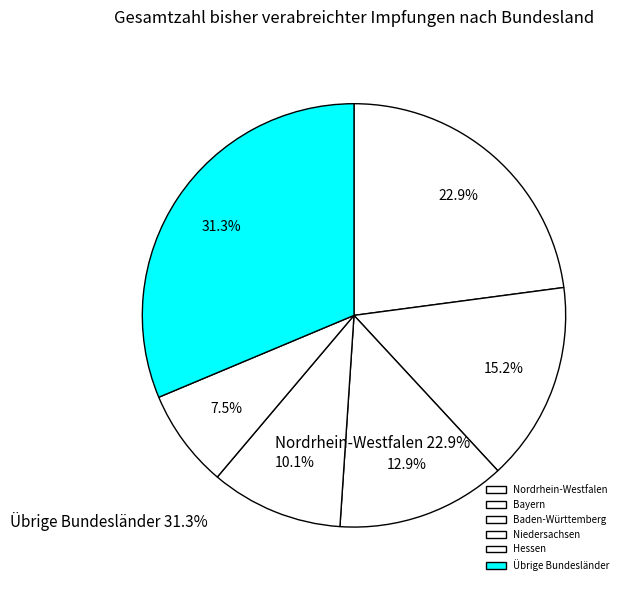

Is there any slice that represents more than half of the pie?

No